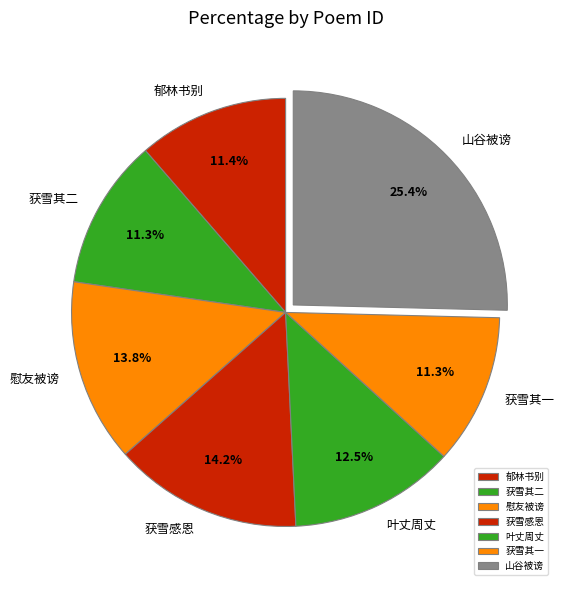

Is there any slice that represents more than half of the pie?

No